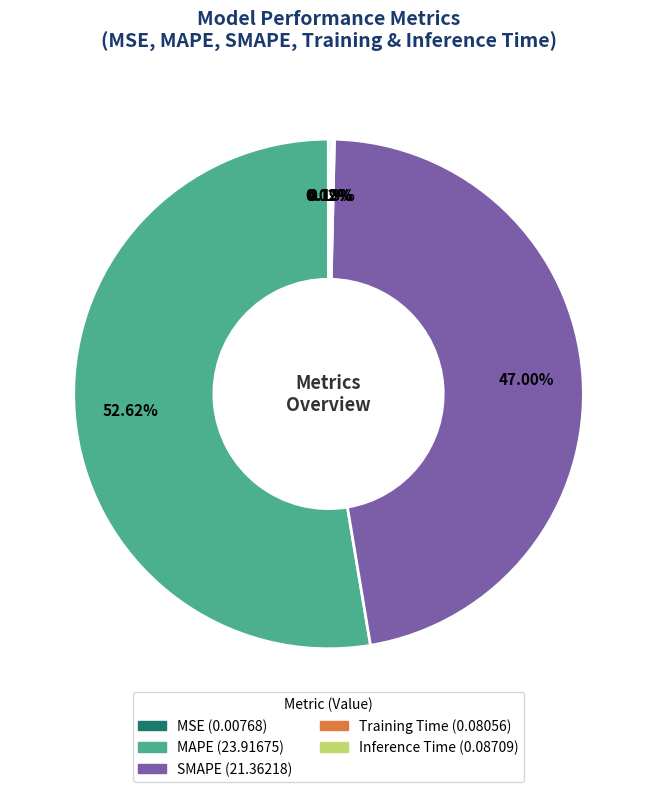

Is there any slice that represents more than half of the pie?

Yes